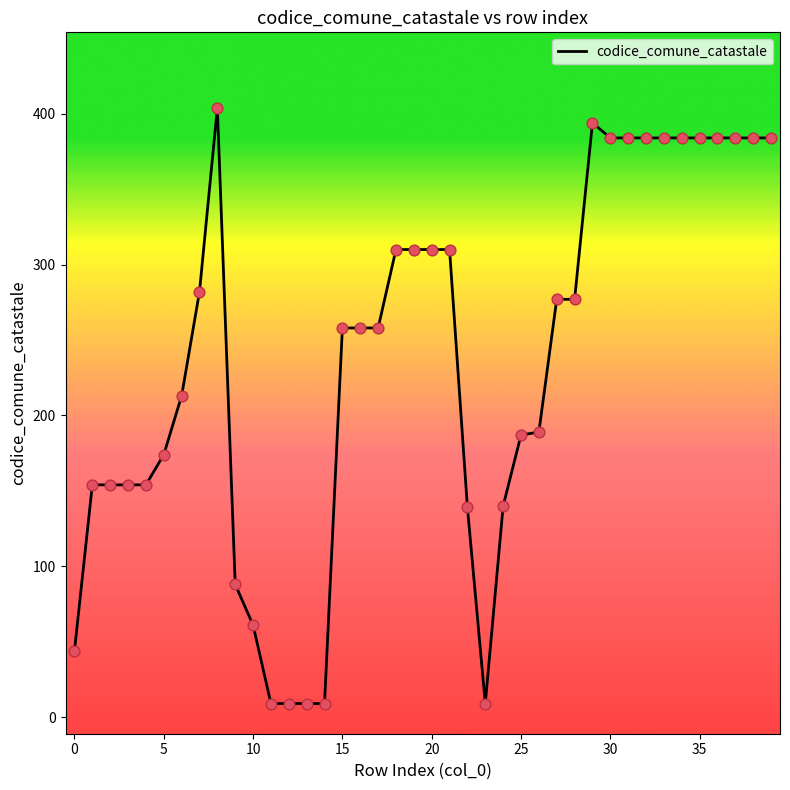

How many lines are shown in the chart?

1